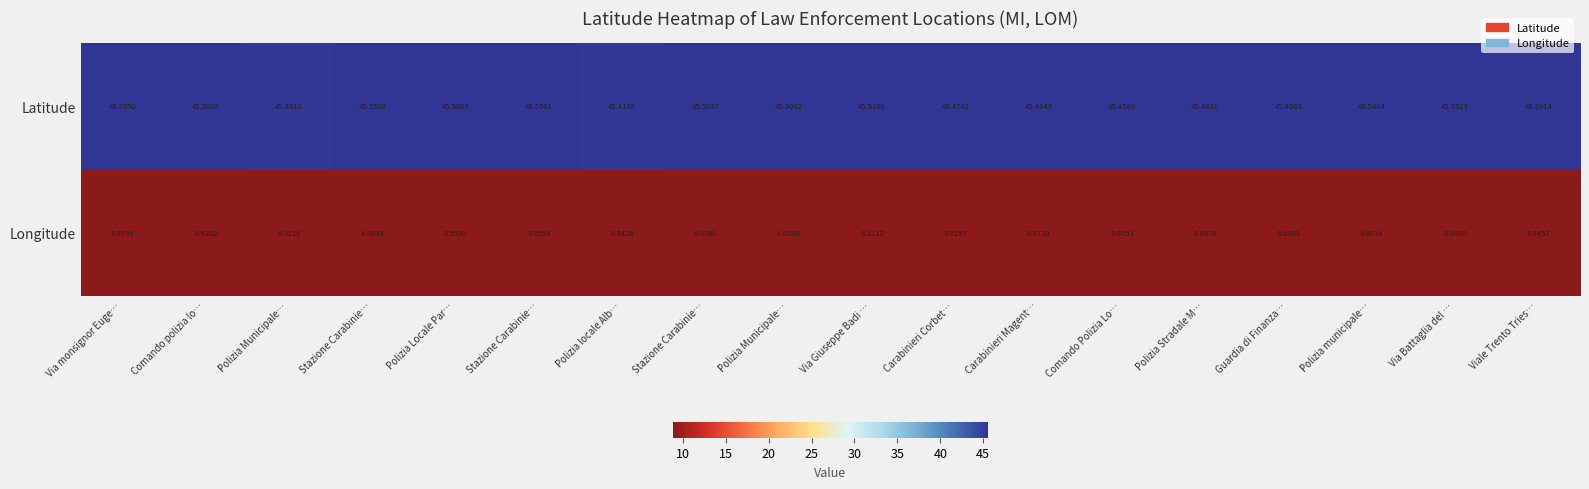

How many categories are shown in the chart?

18